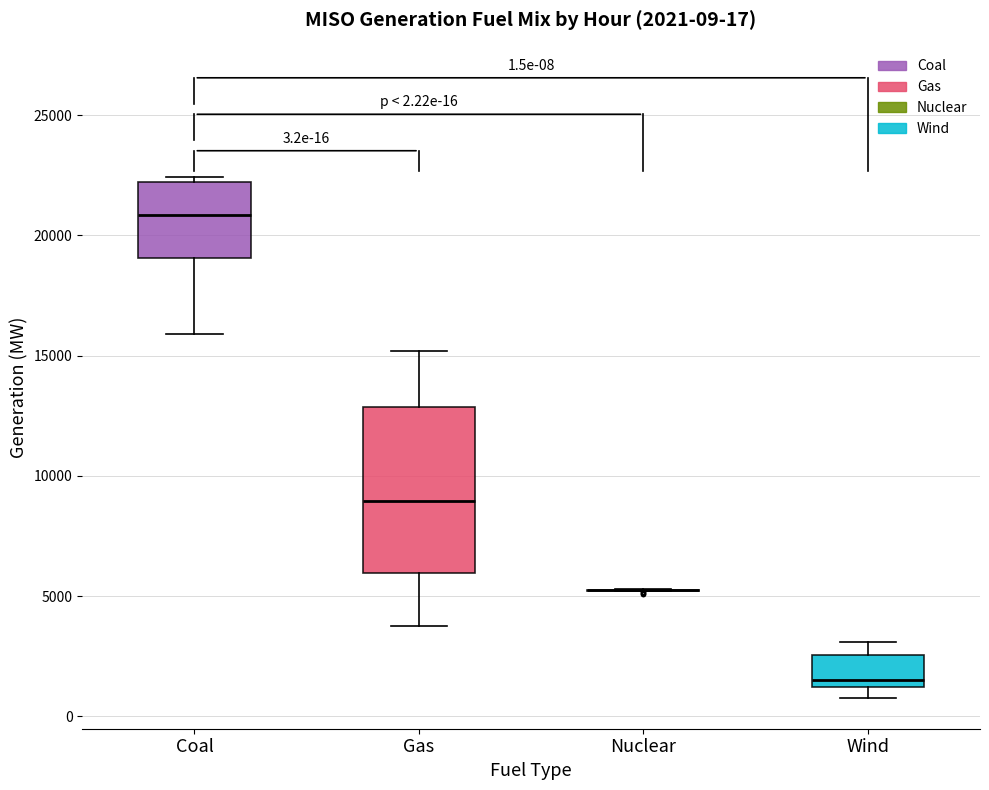

Which box is the tallest, from its lower edge to its upper edge?

Gas